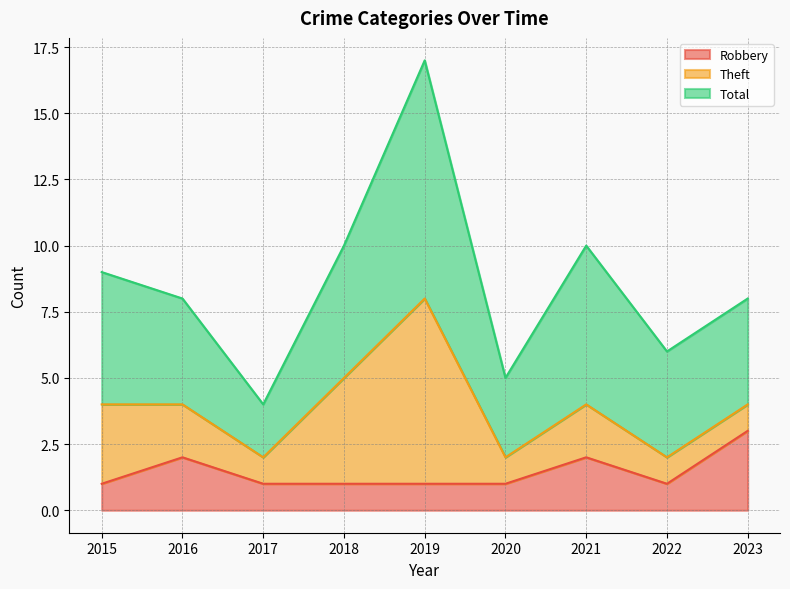

At which label does Robbery reach its peak?

2023